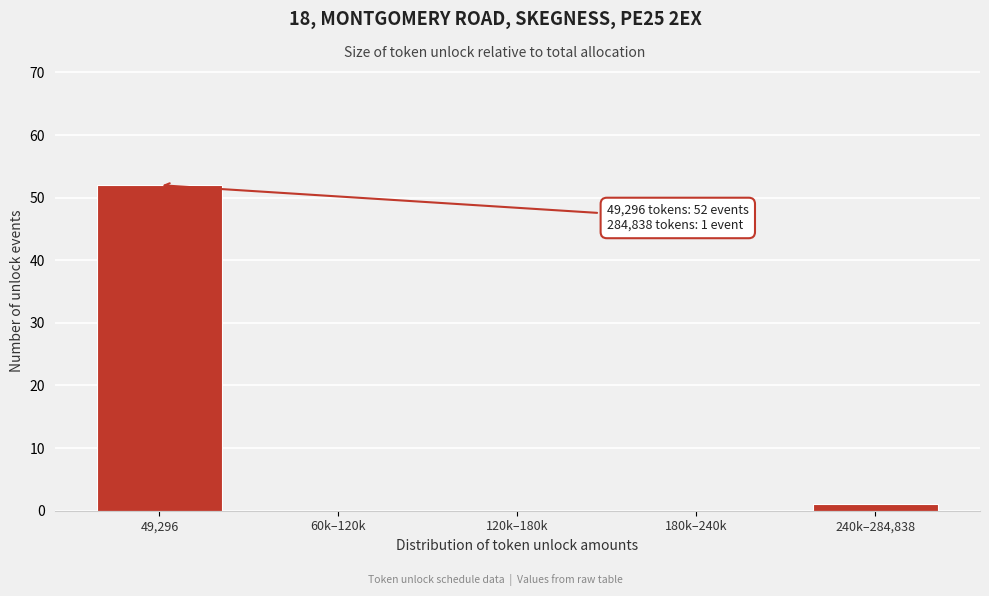

Reading left to right, what are all the values shown in this chart?

49,296=52	60k–120k=0	120k–180k=0	180k–240k=0	240k–284,838=1